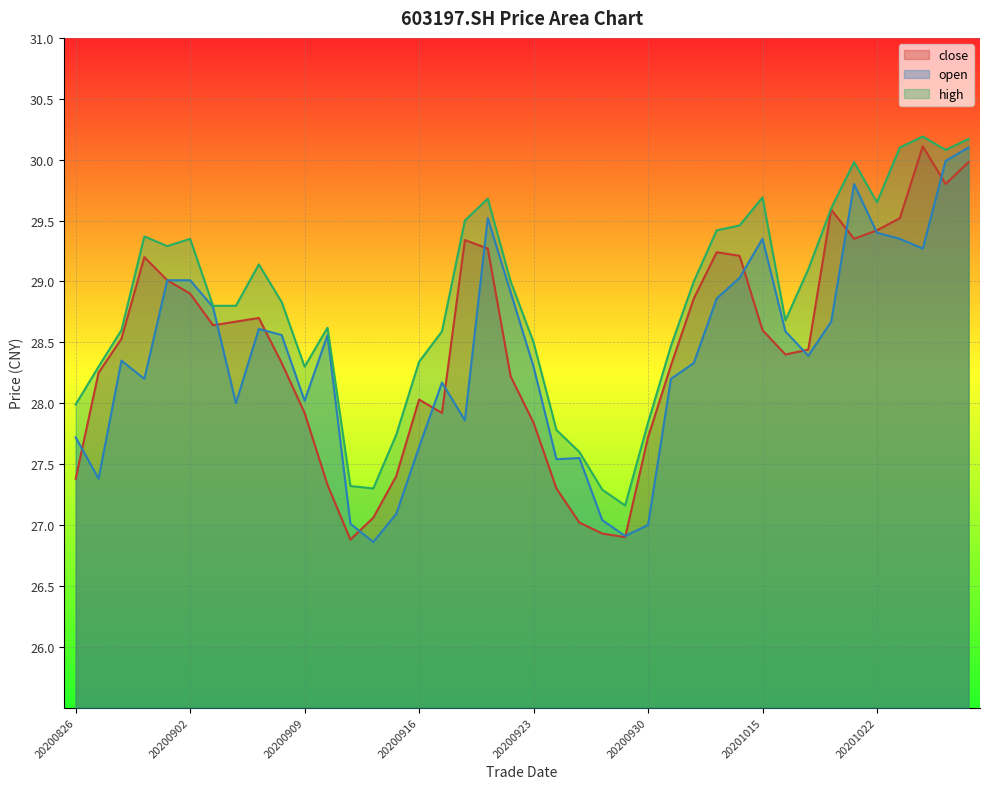

What is the difference between the maximum and minimum values in the high series?

3.0